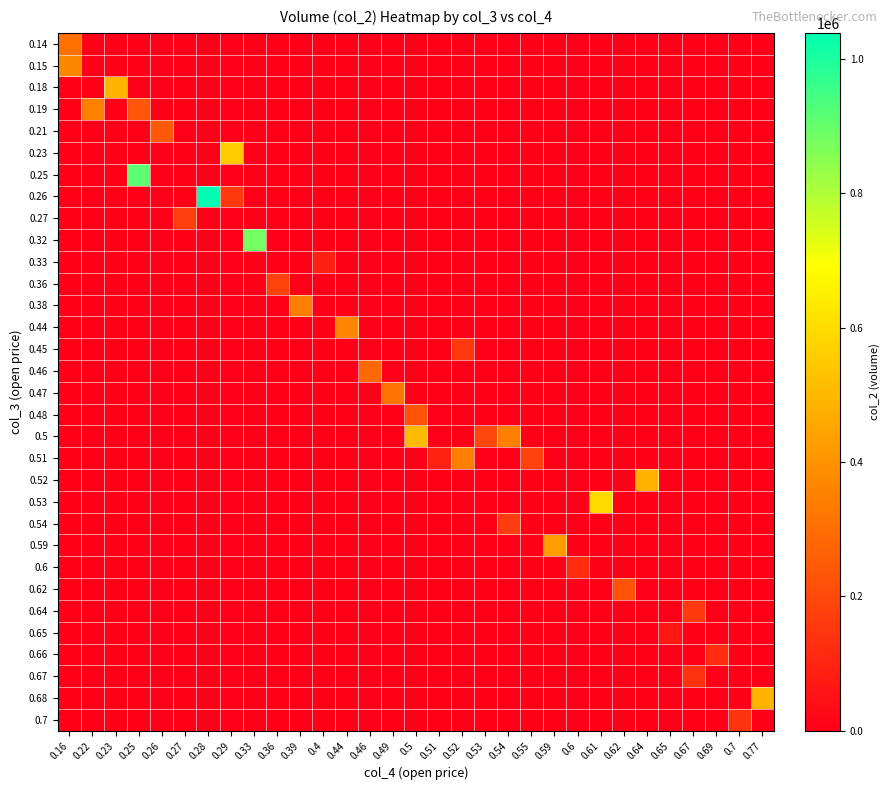

Which series has the largest range (max minus min)?

0.26